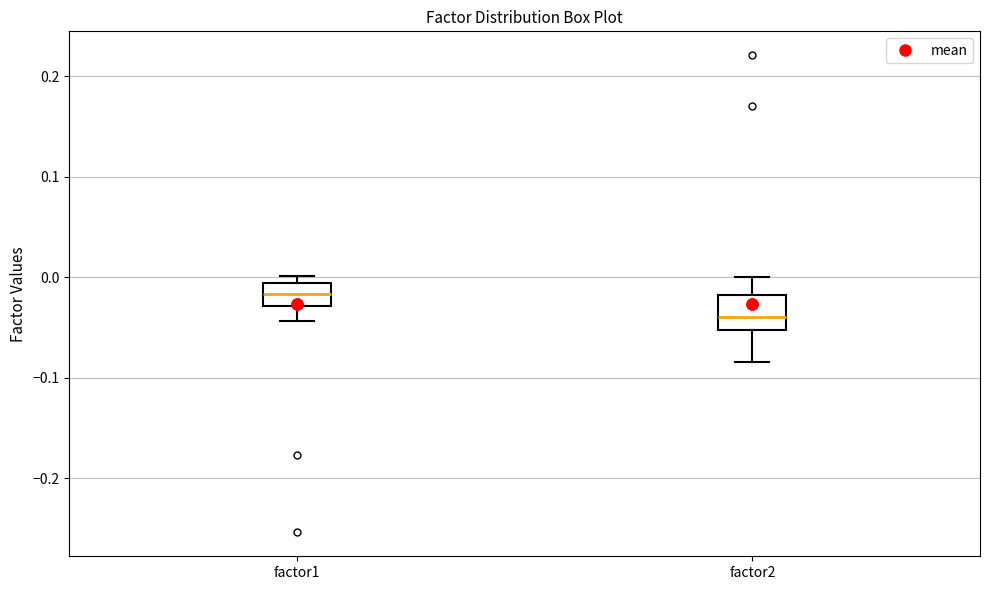

Which box's median line is the highest?

factor1